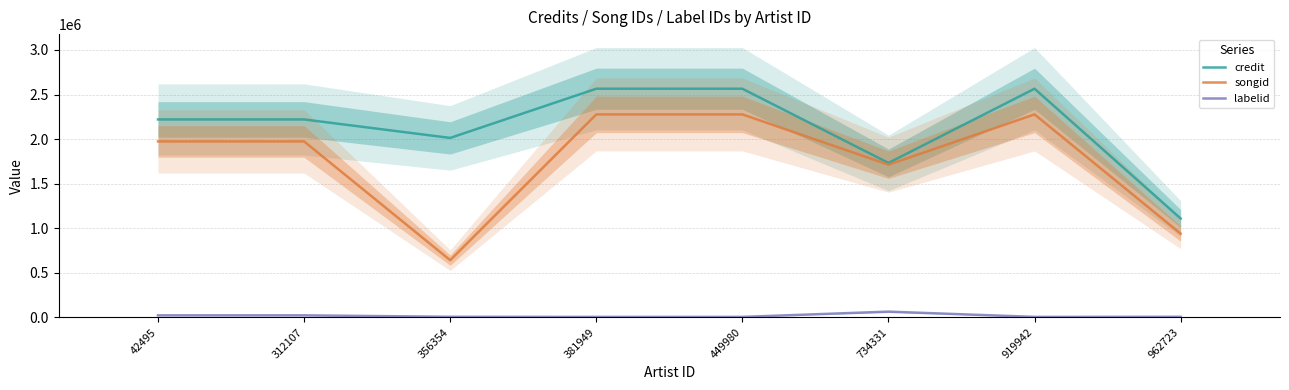

What is the greatest value displayed?

2565214